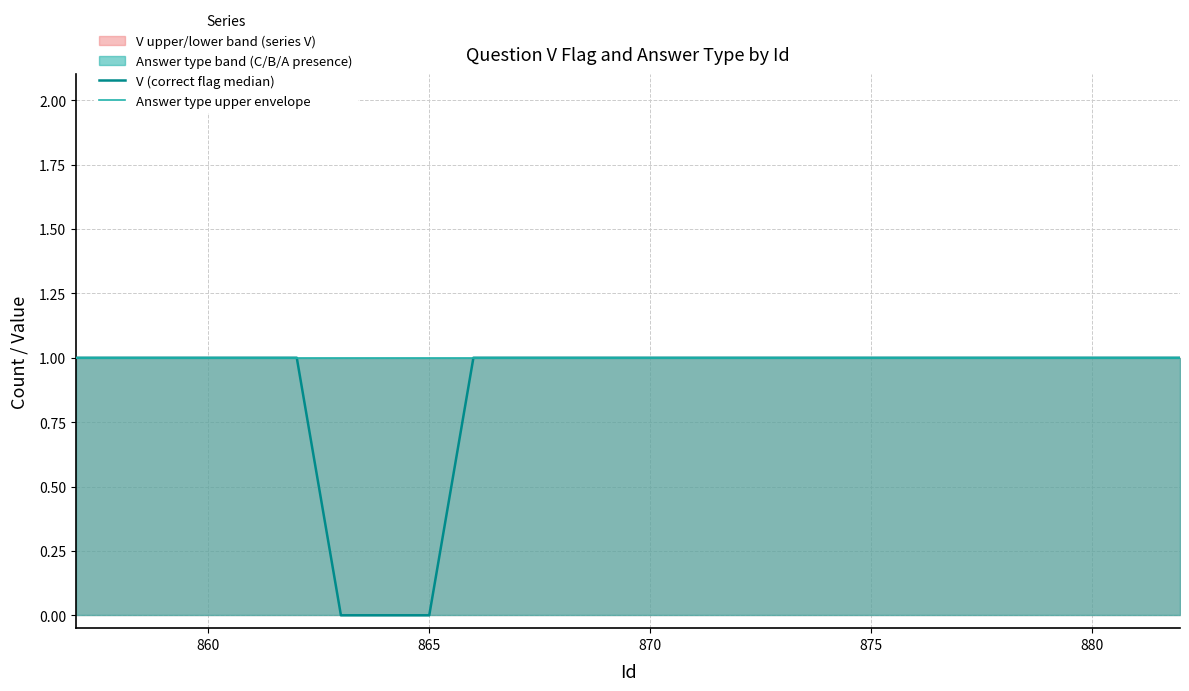

How many lines are shown in the chart?

2